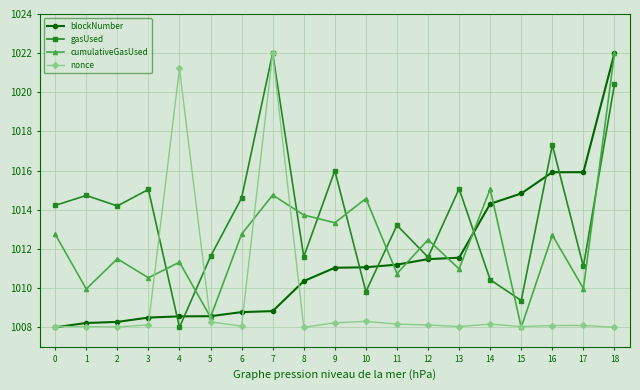

Which series ends up on top after the final intersection of nonce and cumulativeGasUsed?

cumulativeGasUsed